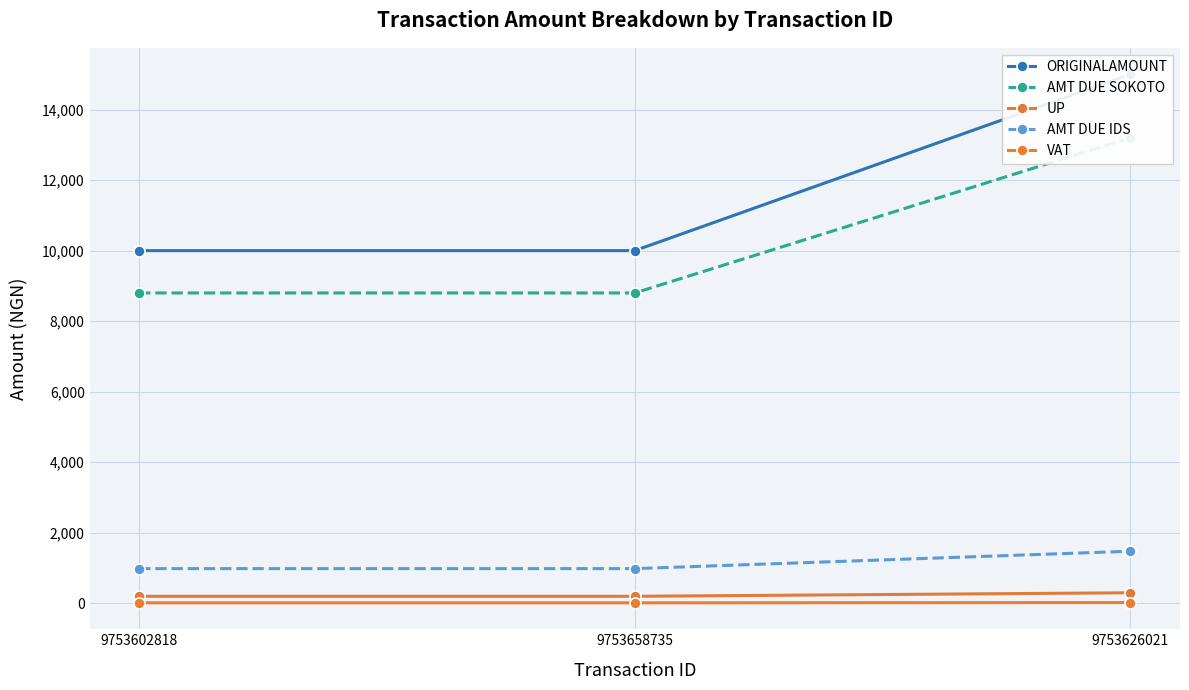

Count the number of categories in the chart.

3